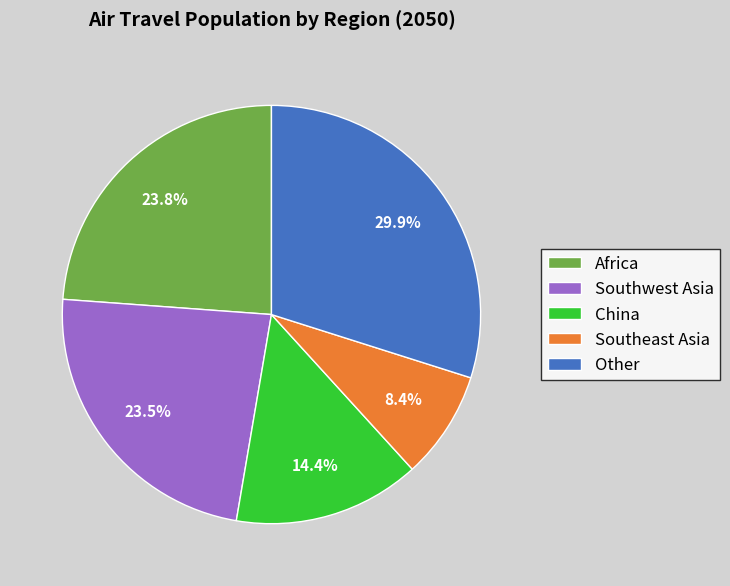

To the nearest percent, what is the difference between the largest and smallest slice percentages?

22%